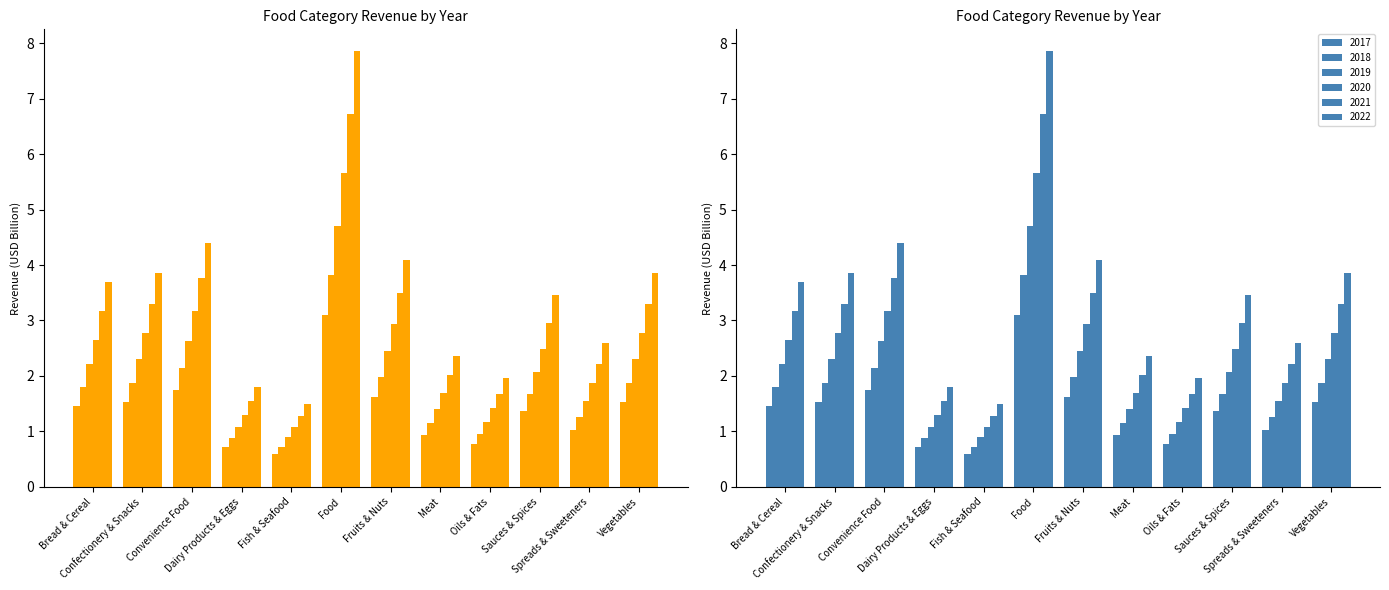

What is the highest value of the 2021 series?

6.7